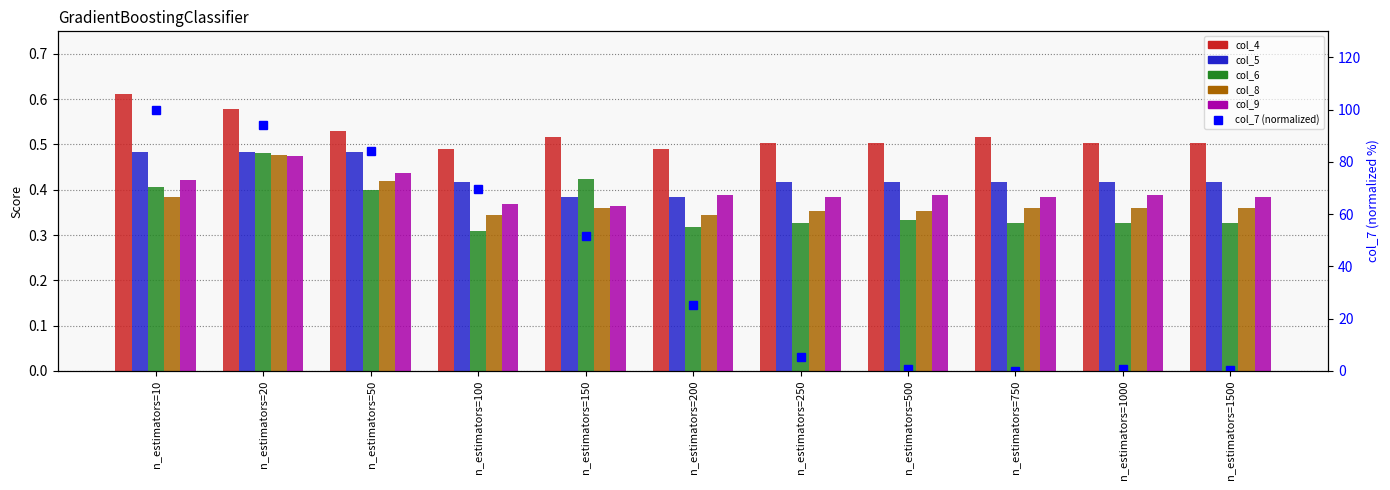

Is the value of col_7 (normalized) at n_estimators=1000 greater than the value of col_6 at n_estimators=250?

Yes